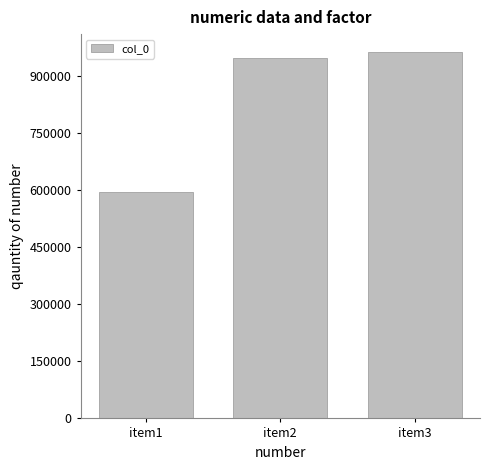

What is the sum of the values at item2 and item3?

1908224